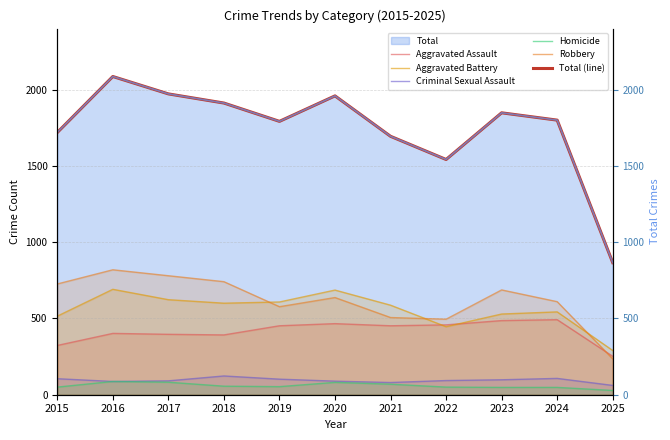

At which category does Aggravated Assault reach its first local valley?

2018